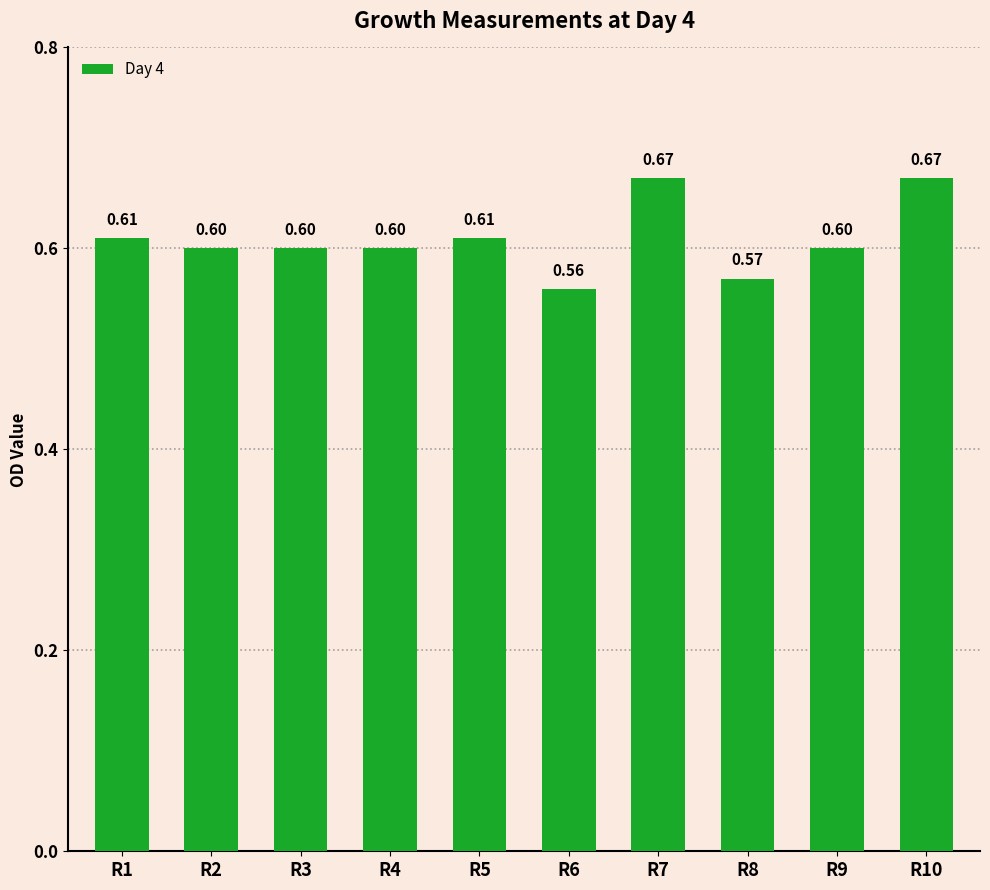

What is the minimum value shown in the chart?

0.6